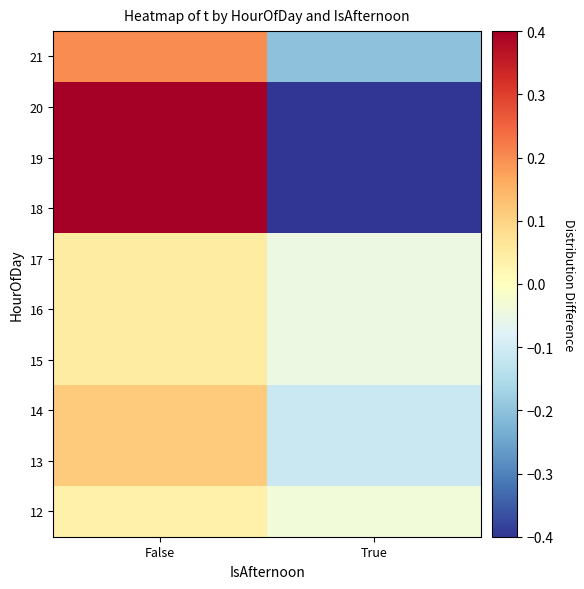

At False, list the series in order from smallest to largest.

12, 15, 16, 17, 13, 14, 21, 18, 19, 20